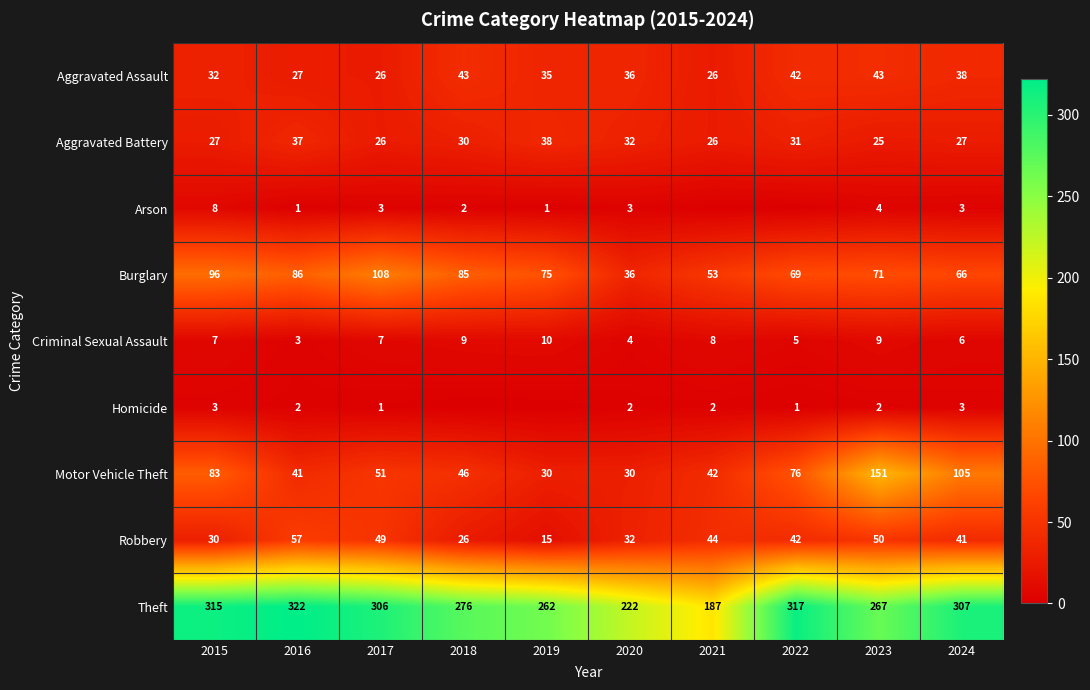

At which label is Motor Vehicle Theft closest to 90?

2015